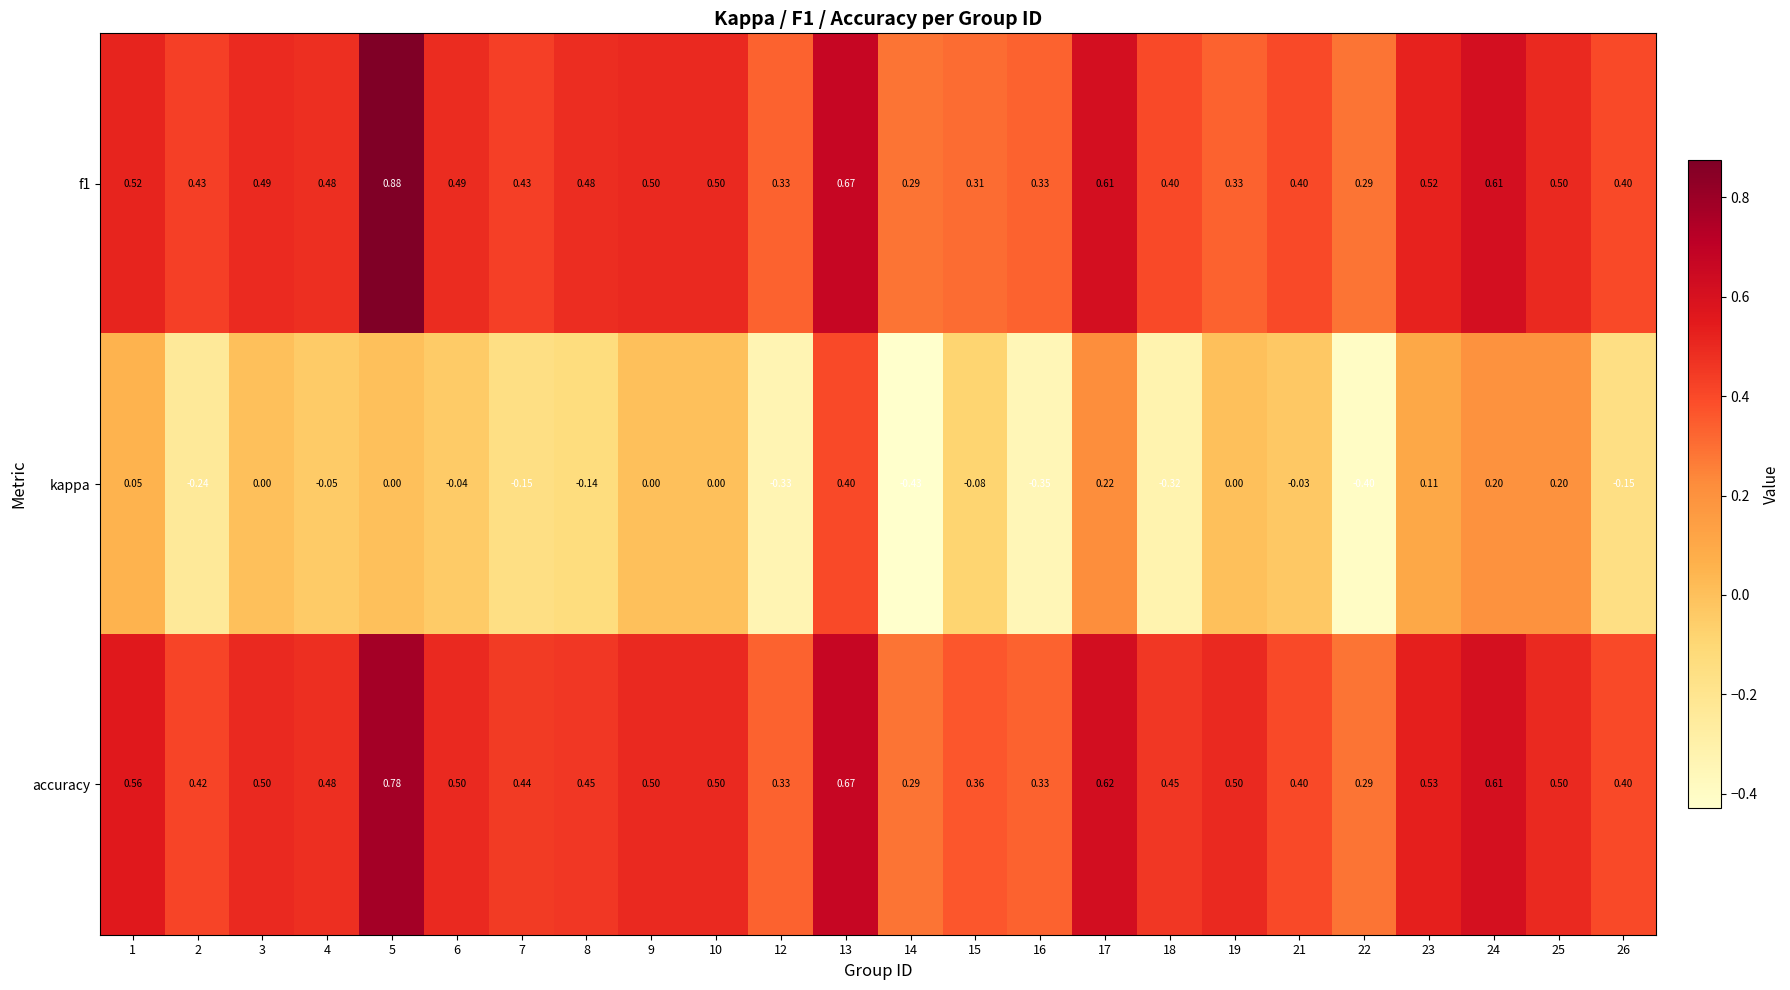

Which series has the largest total across all categories?

accuracy